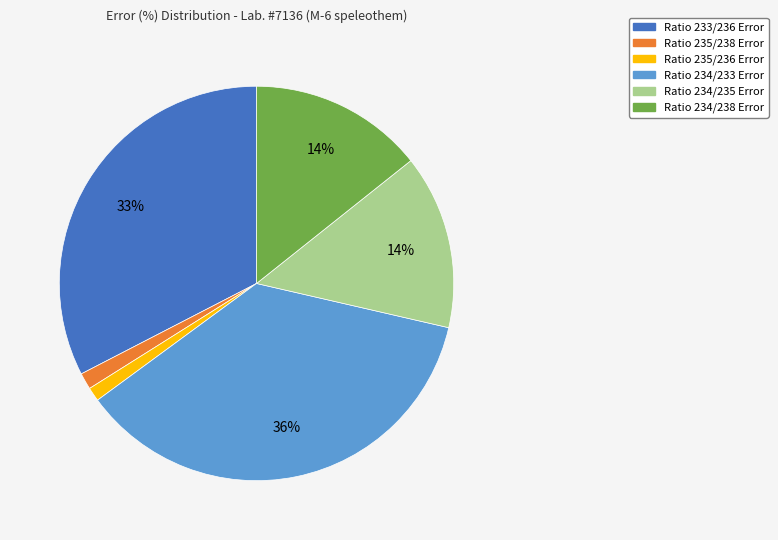

What is the largest slice in the pie chart?

Ratio 234/233 Error